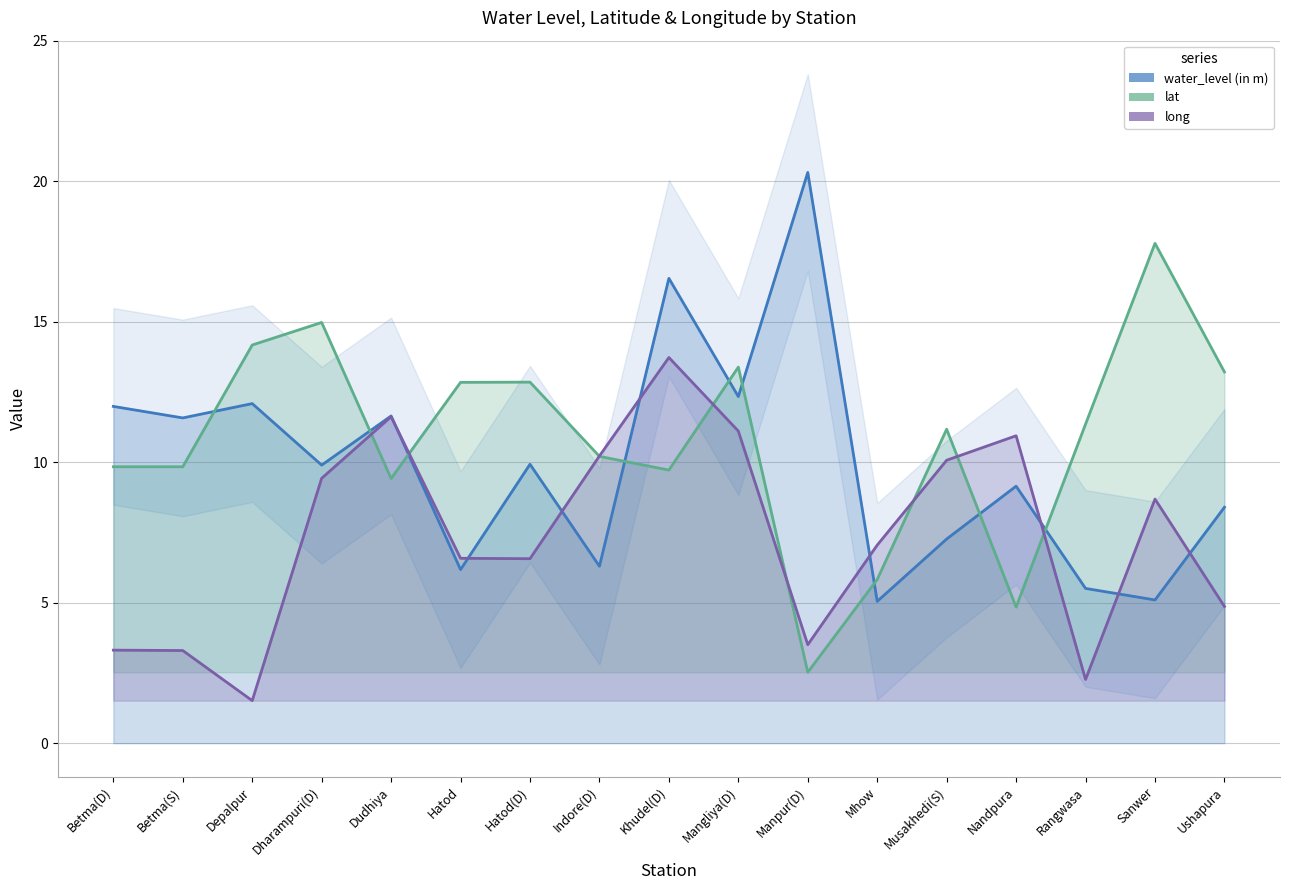

What is the difference between the highest and lowest values at Rangwasa?

9.1